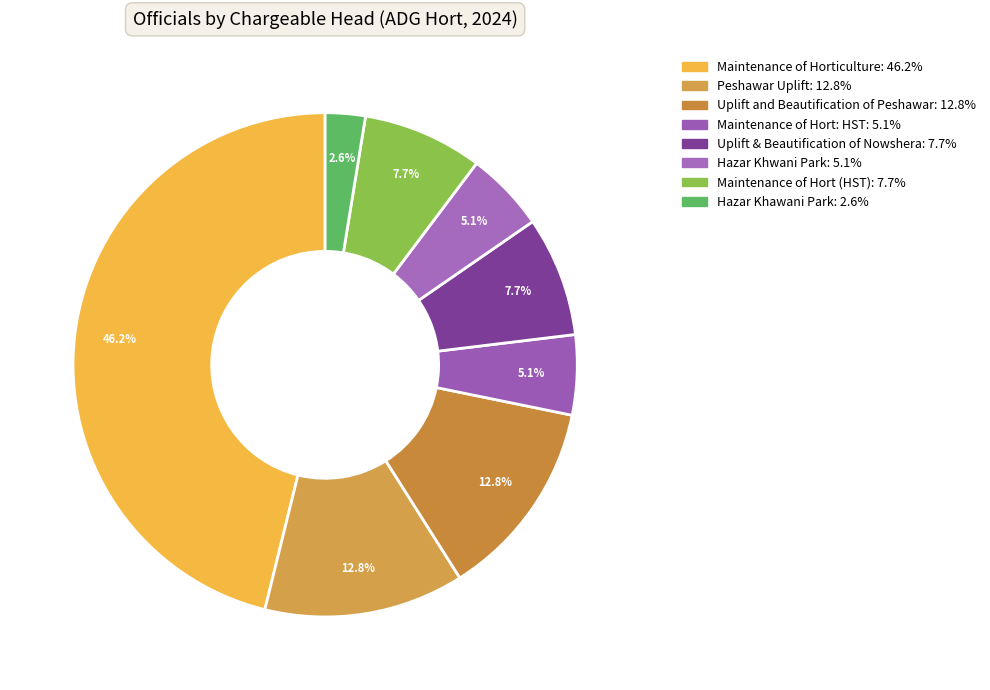

Does Maintenance of Hort (HST) account for over 50% of the chart?

No